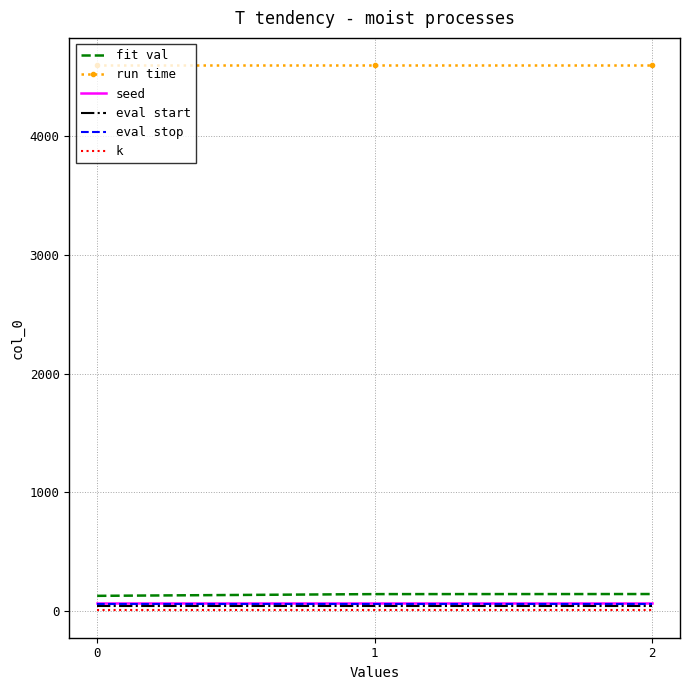

Which series has the largest total across all categories?

run time